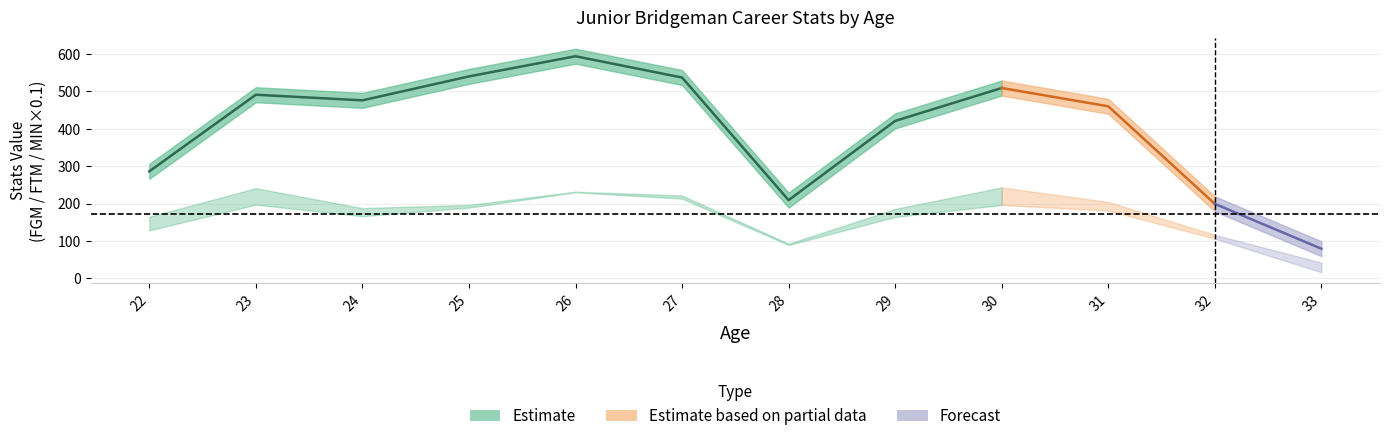

What is the value of the FTM point at the 8th from the left?

164.0